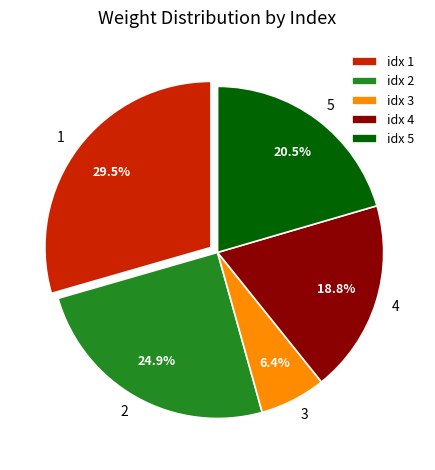

How many segments does this pie chart have?

5